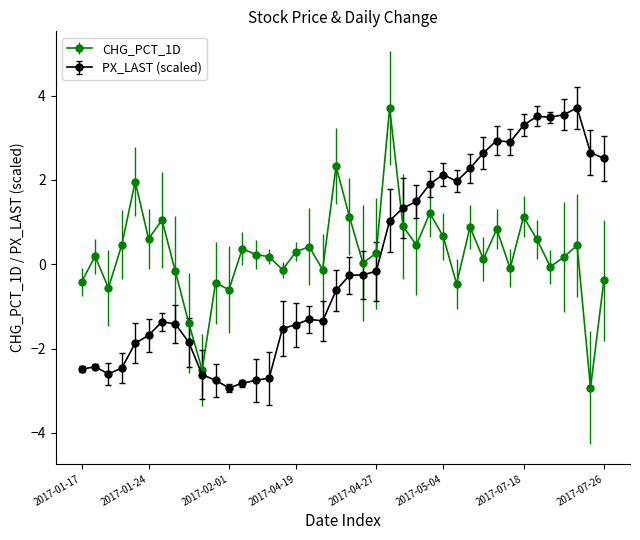

True or false: PX_LAST (scaled) and CHG_PCT_1D cross at least once.

True